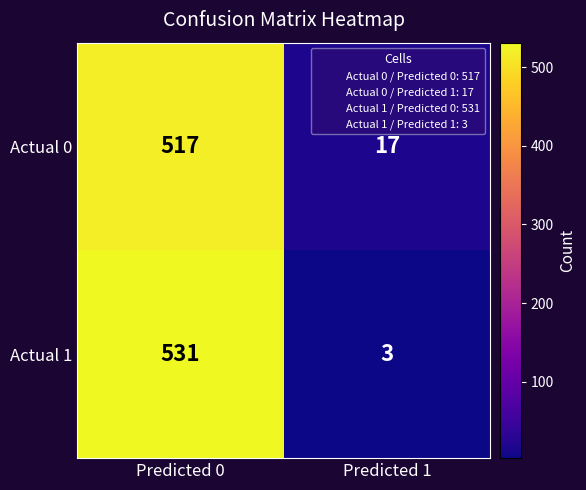

The Actual 0 series shows 517 at Predicted 0. True or false?

True